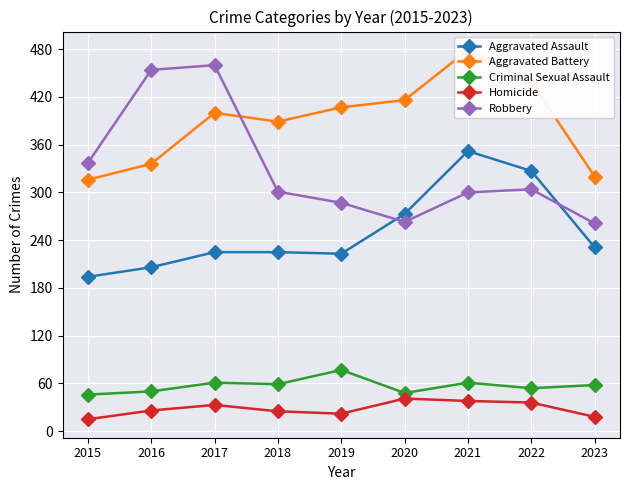

Rank the series by their maximum value, from lowest to highest.

Homicide, Criminal Sexual Assault, Aggravated Assault, Robbery, Aggravated Battery